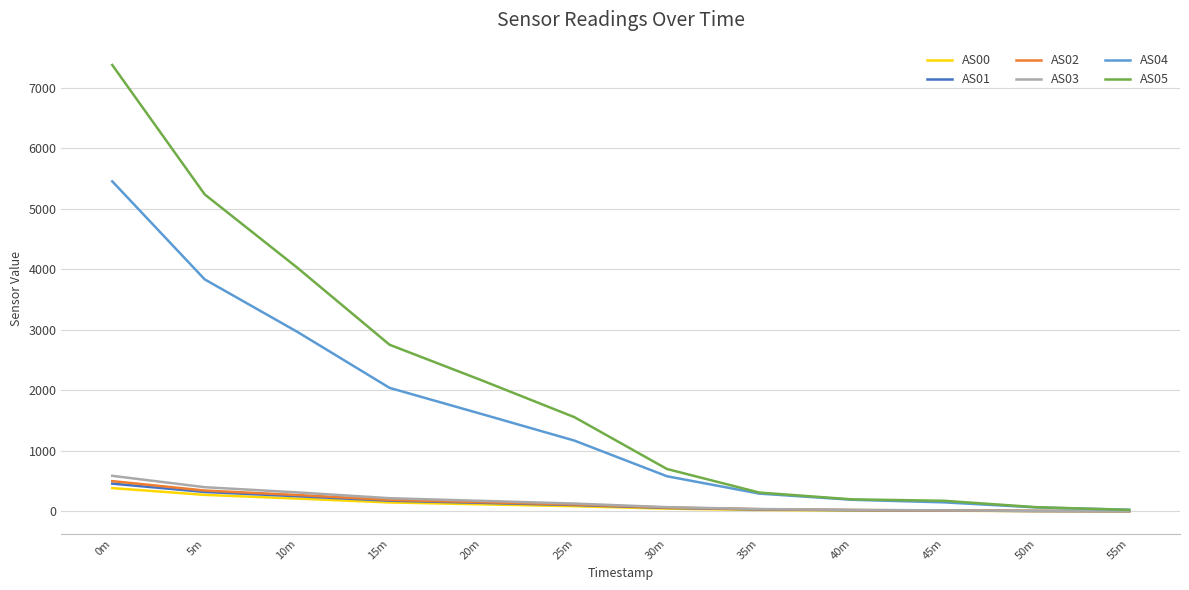

True or false: AS02 has a value of 765 at 0m.

False